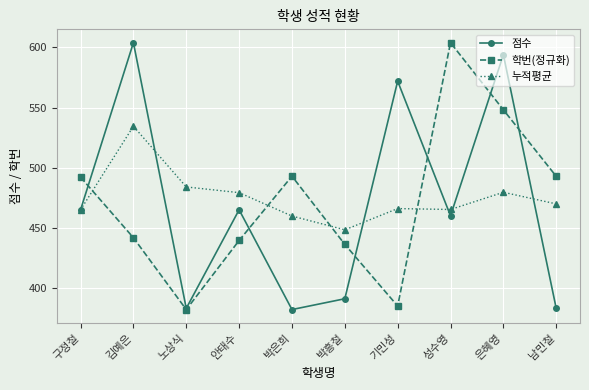

At which category does 점수 reach its first local peak?

김예은